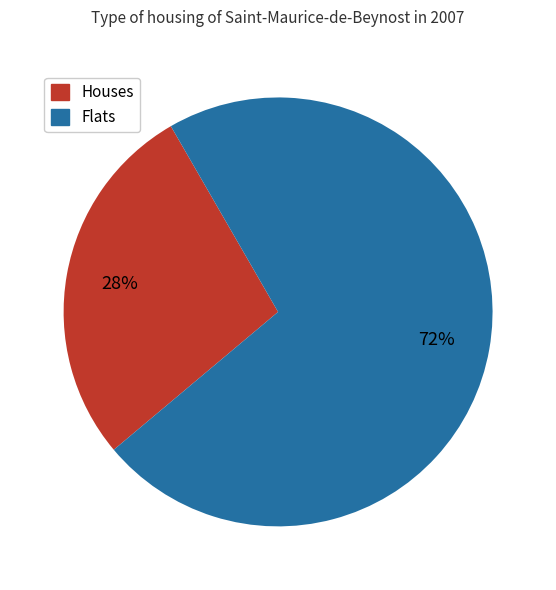

Do Flats and Houses together represent more than half of the pie?

Yes